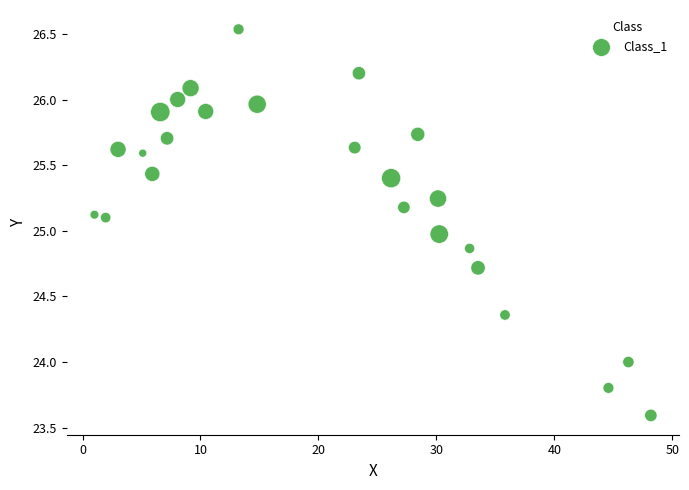

What is the range of Y values (max minus min)?

2.9